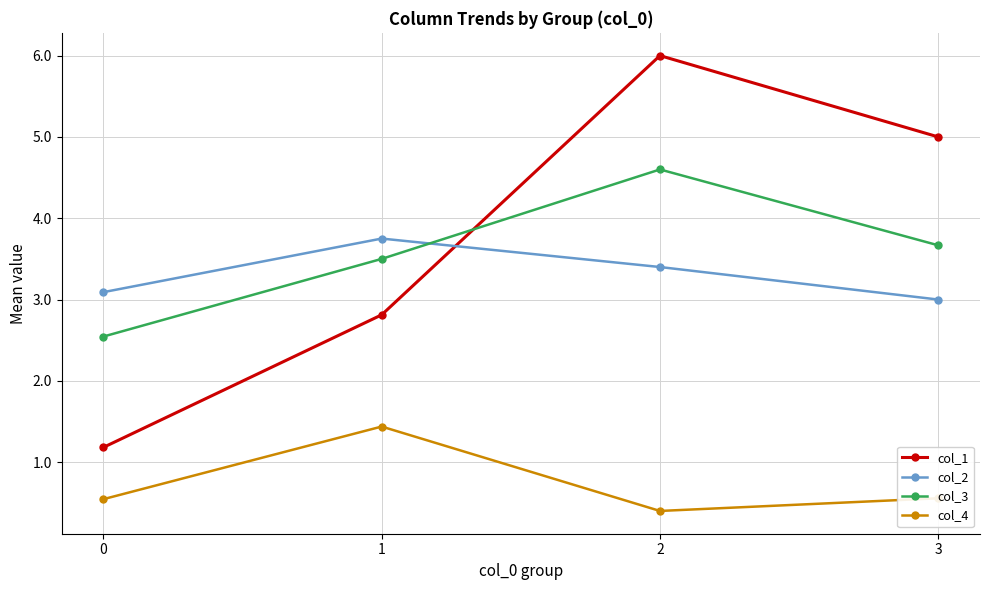

At which category does col_2 reach its first local peak?

1